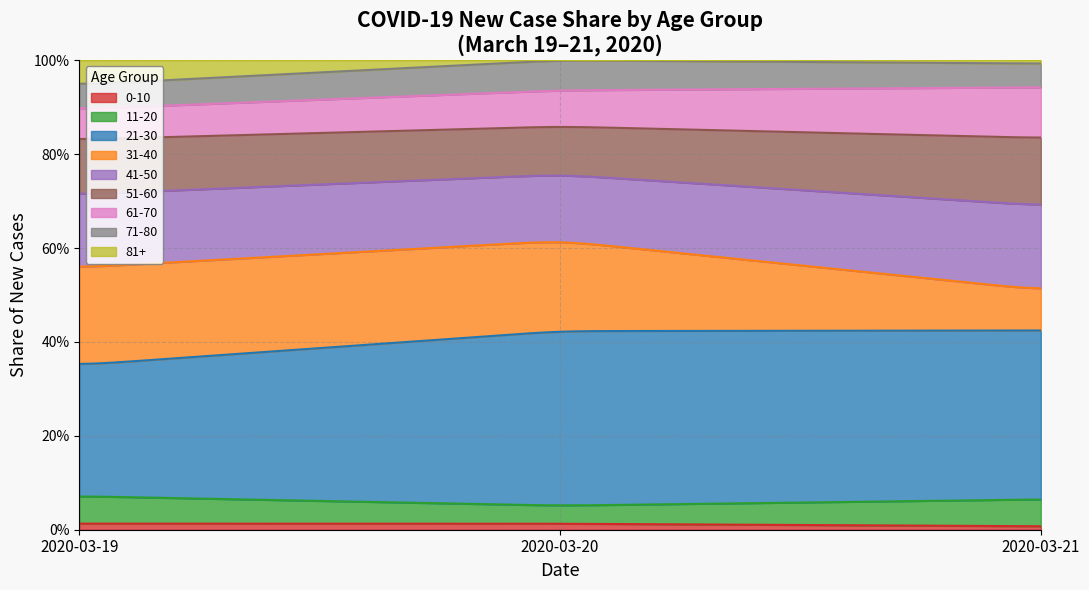

True or false: 0-4 and 50-64 cross at least once.

False